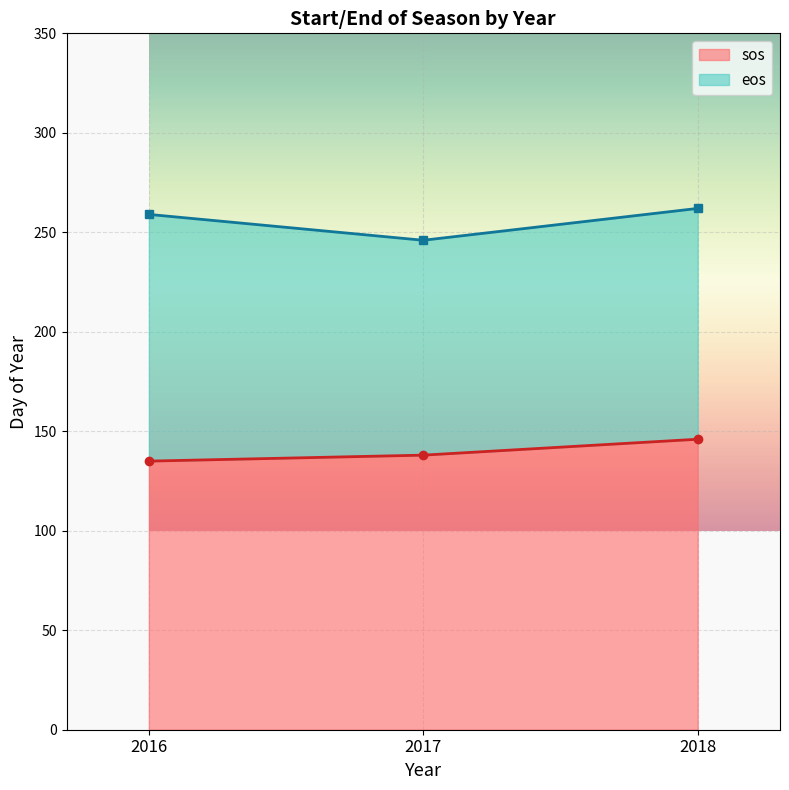

True or false: eos has a value of 259 at 2016.

True